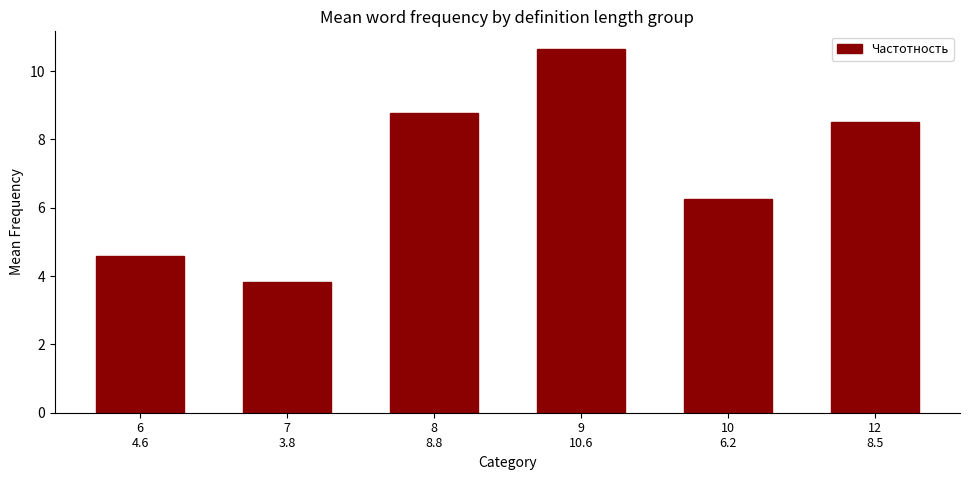

Between 10
6.2 and 6
4.6, which is larger?

10
6.2